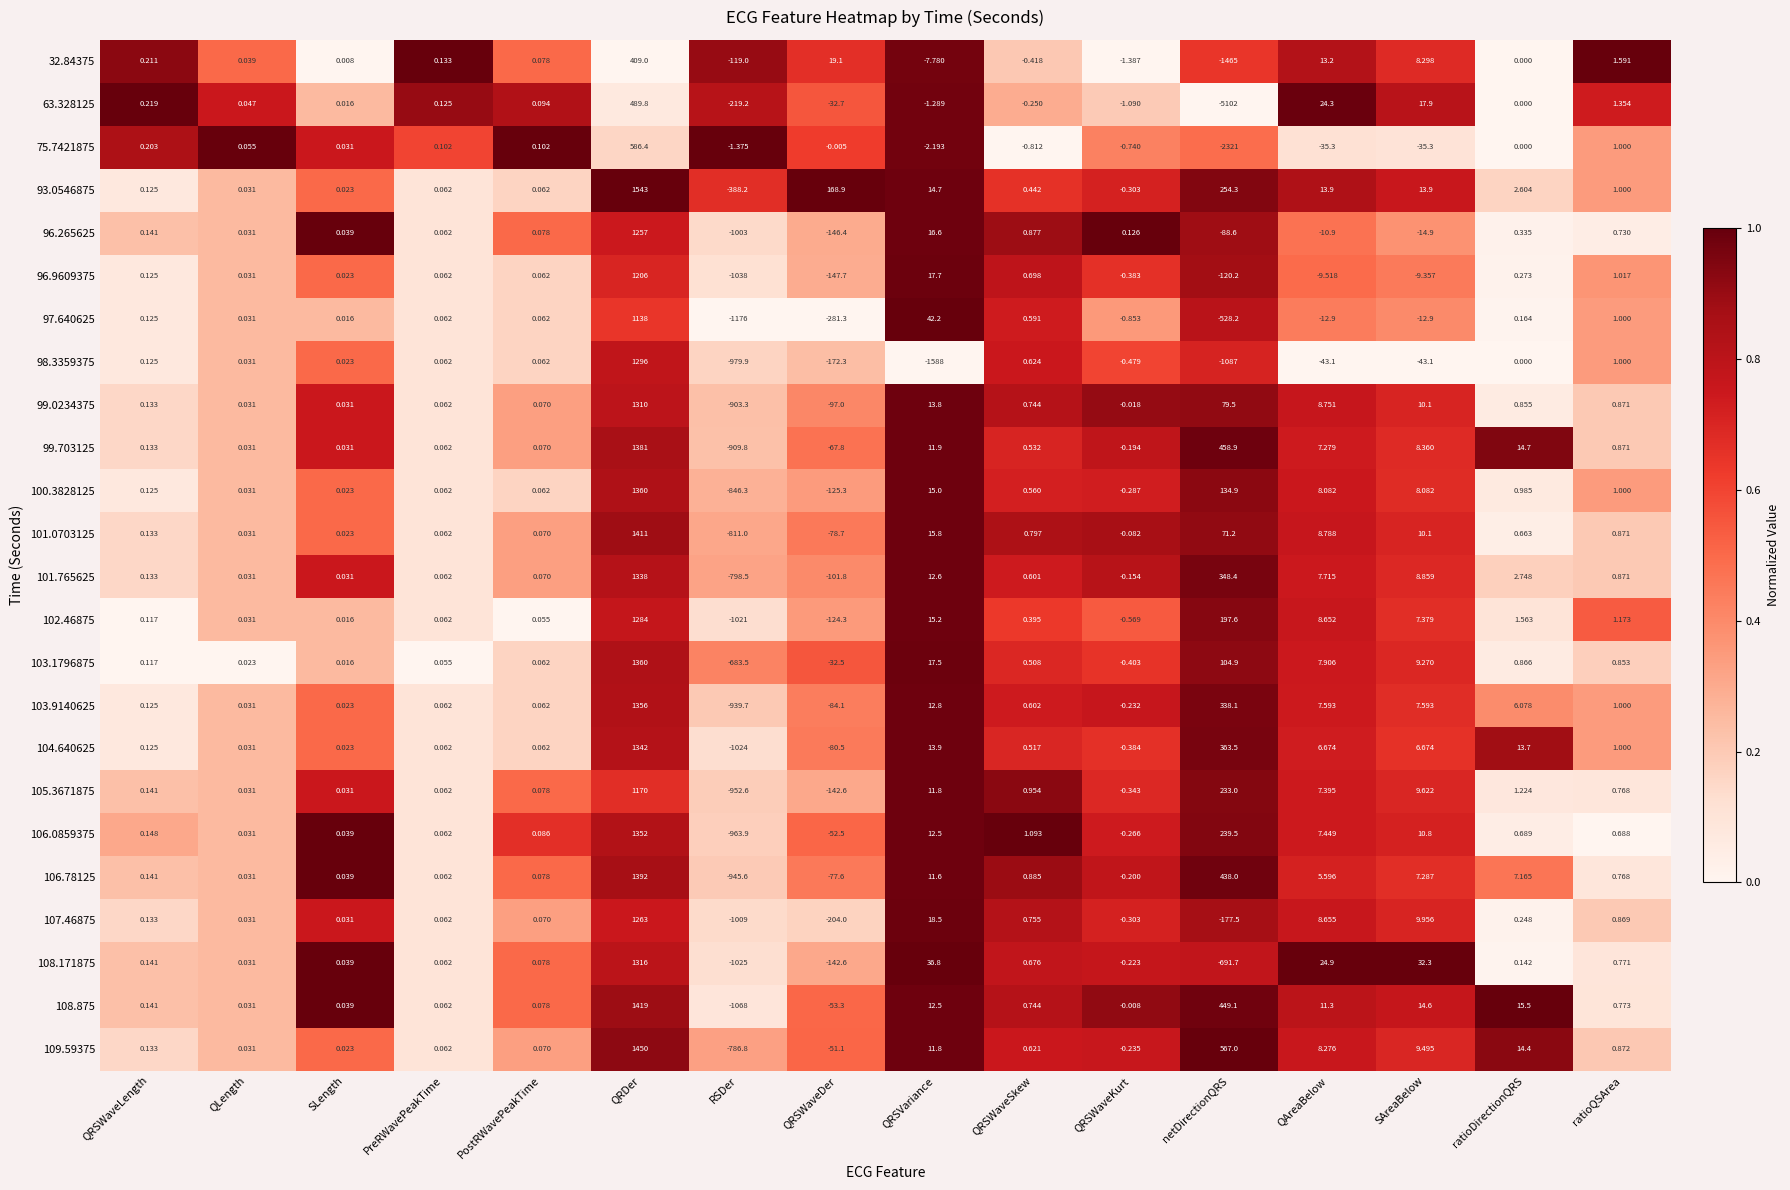

Which category has the lowest value in the 103.1796875 series?

RSDer